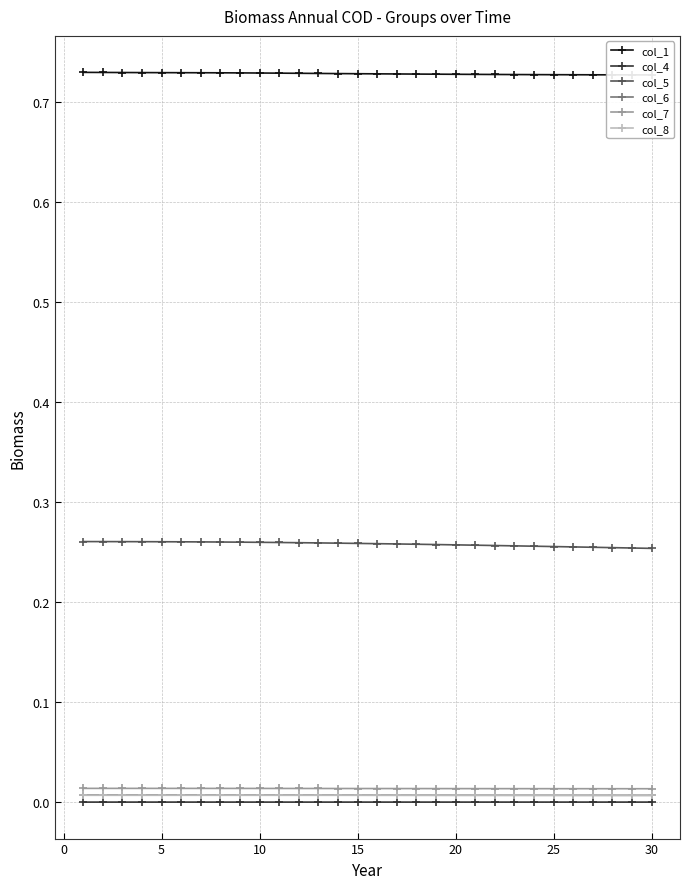

The value of col_4 at 30 is 0.0. True or false?

True